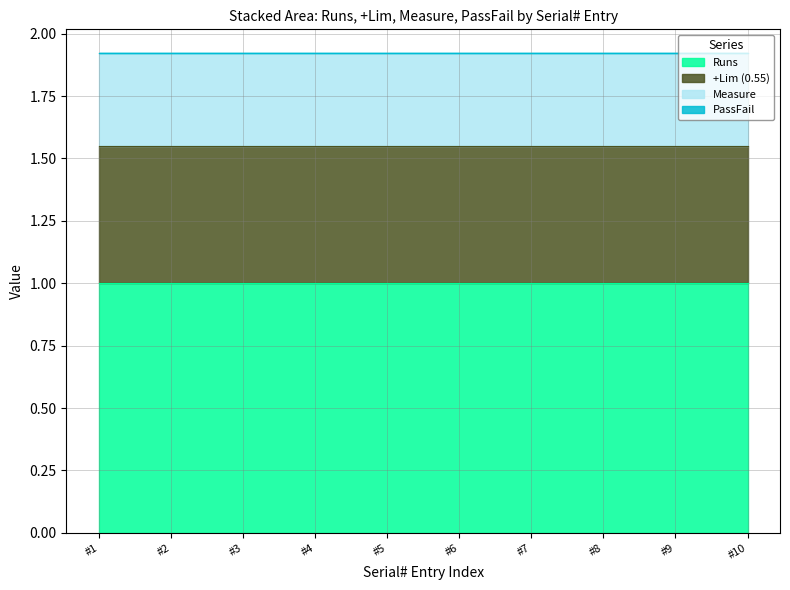

True or false: Measure and Runs cross at least once.

False